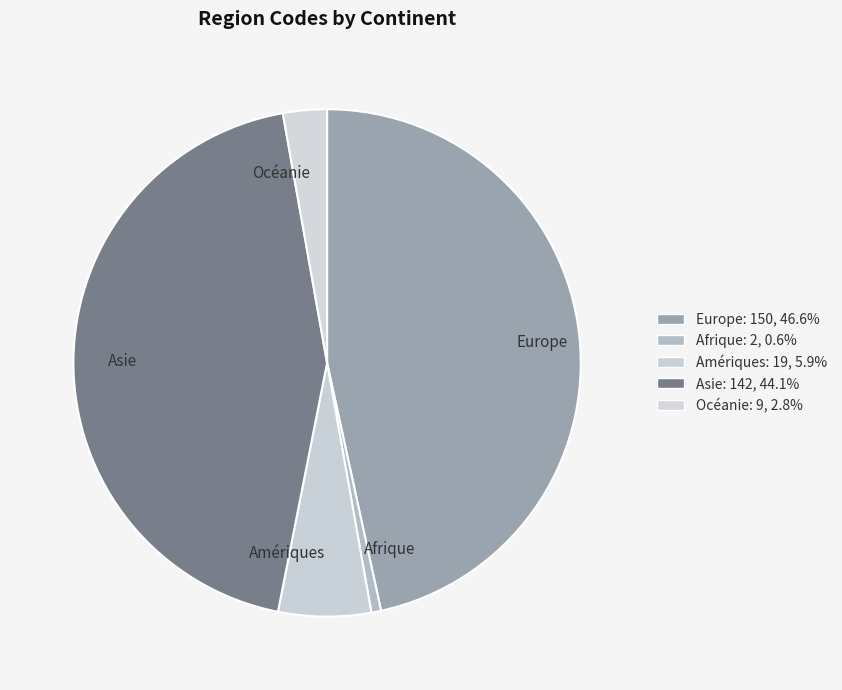

How many slices are in this pie chart?

5